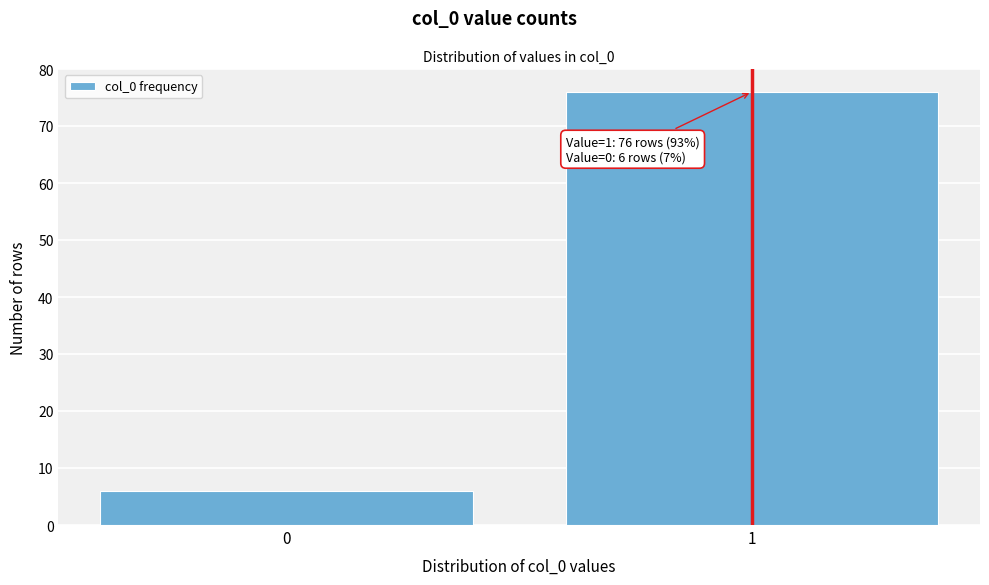

Reading right to left, extract all data points from this chart.

76	6